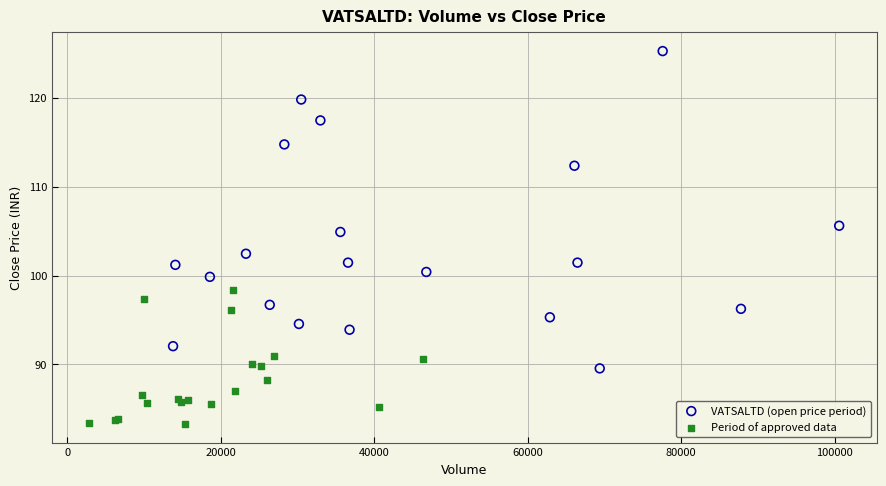

Which series reaches the minimum Y coordinate?

Period of approved data